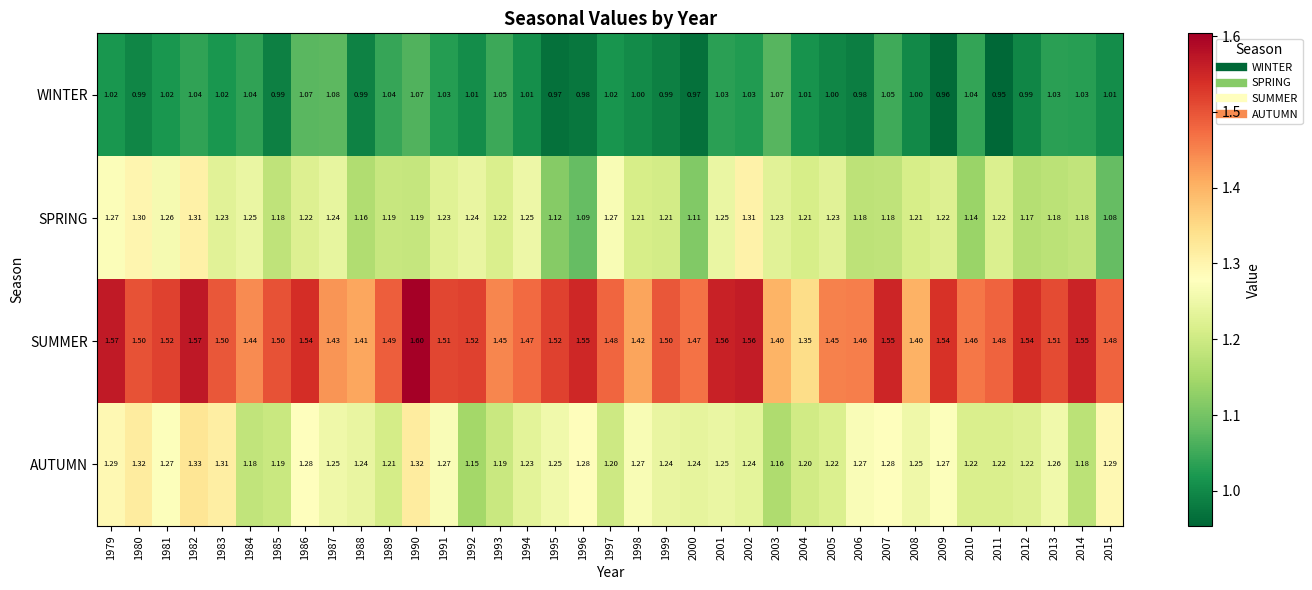

Rank the series at 2009 from lowest to highest value.

WINTER, SPRING, AUTUMN, SUMMER